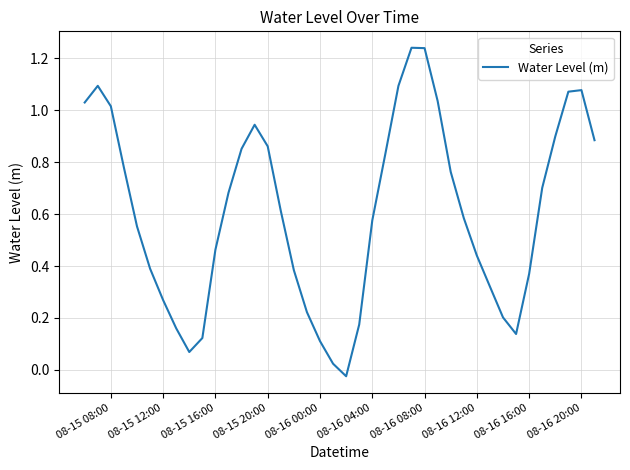

Does the chart have visible grid lines?

Yes